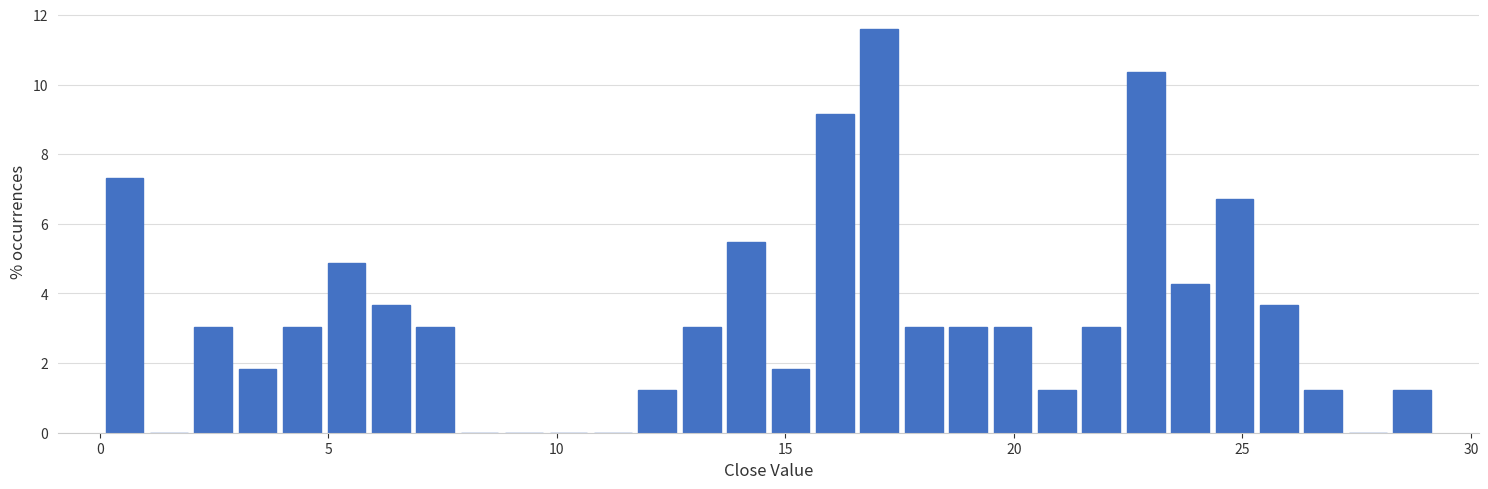

Around what value on the x-axis is the tallest bar? Give the approximate position of its centre, as read against the axis.

17.0